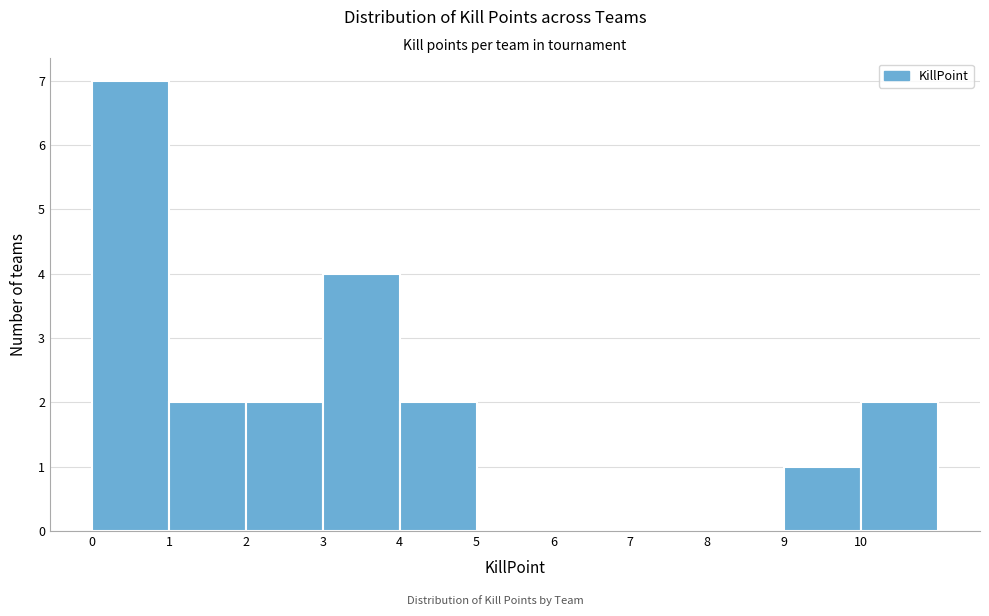

Which range on the x-axis has the tallest bar?

0 to 1